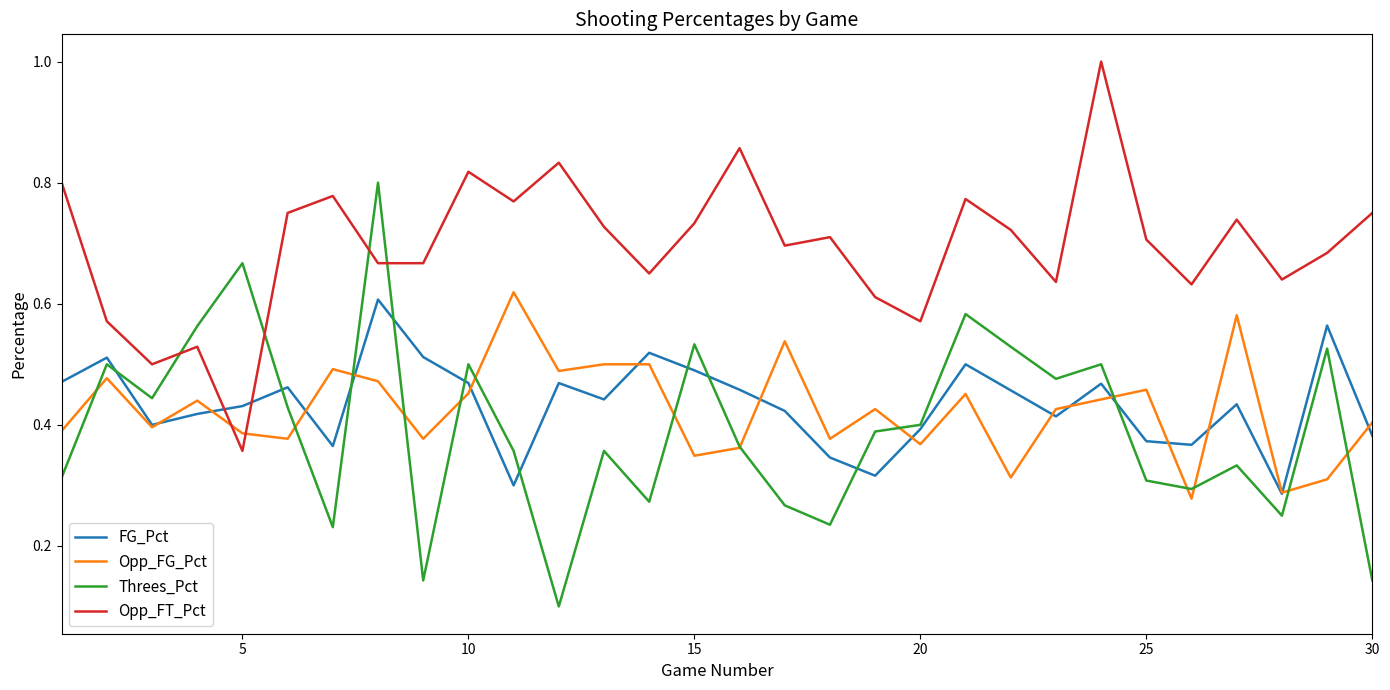

What is the maximum value shown in the chart?

1.0